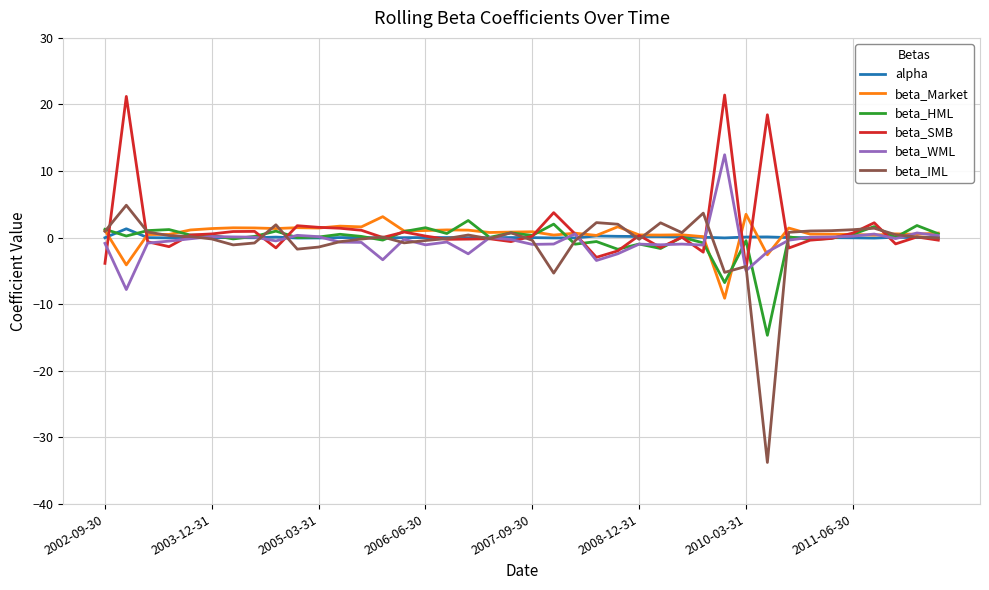

What is the smallest value displayed?

-33.7